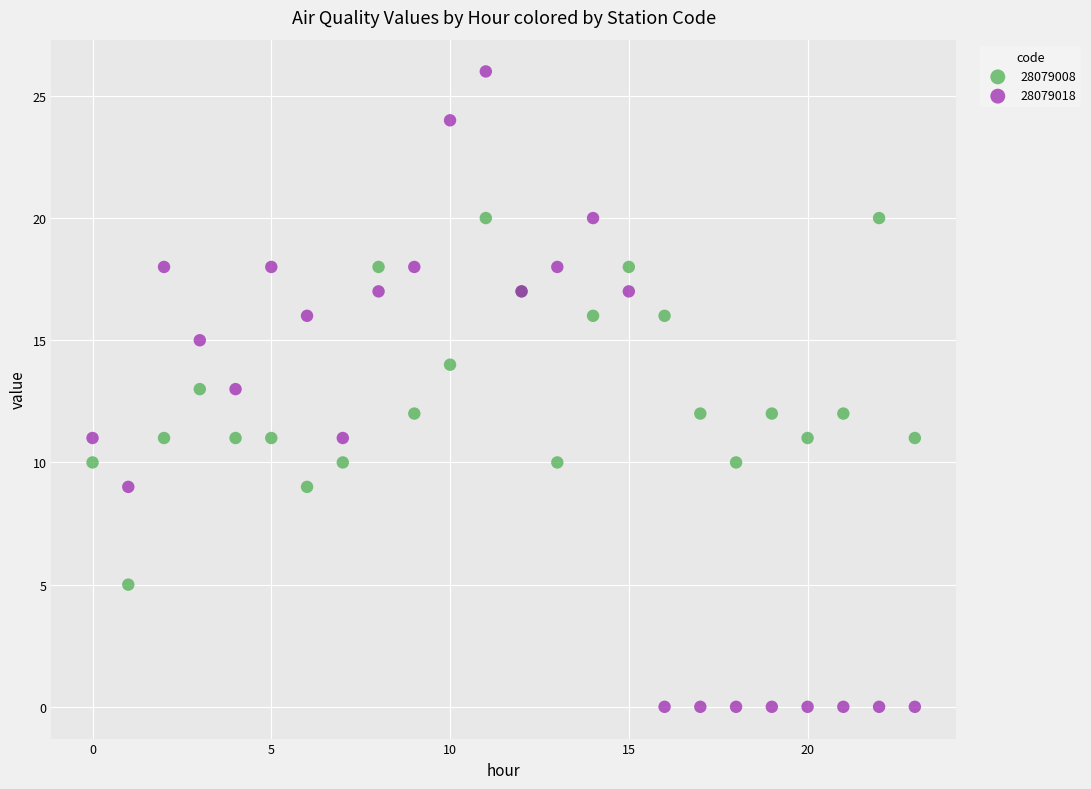

Which series has the largest Y range (max minus min)?

28079018